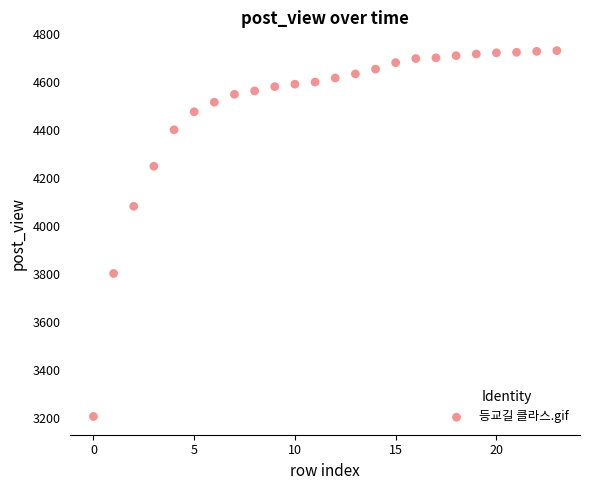

What Y value in the scatter plot is closest to 3967?

4081